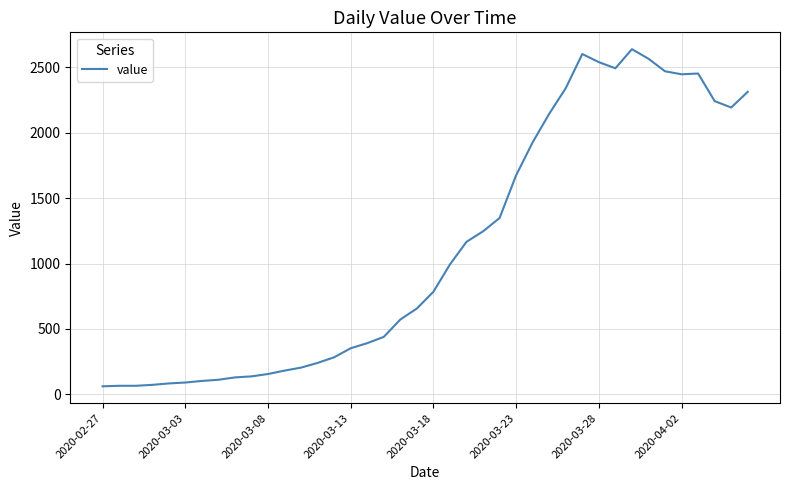

Does the chart have visible grid lines?

Yes